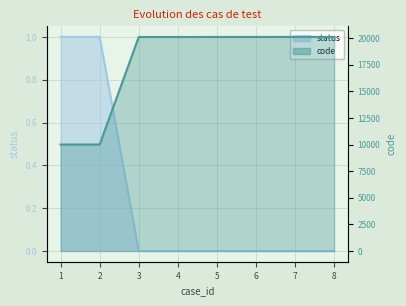

Is it true that status equals 1 at 8?

False